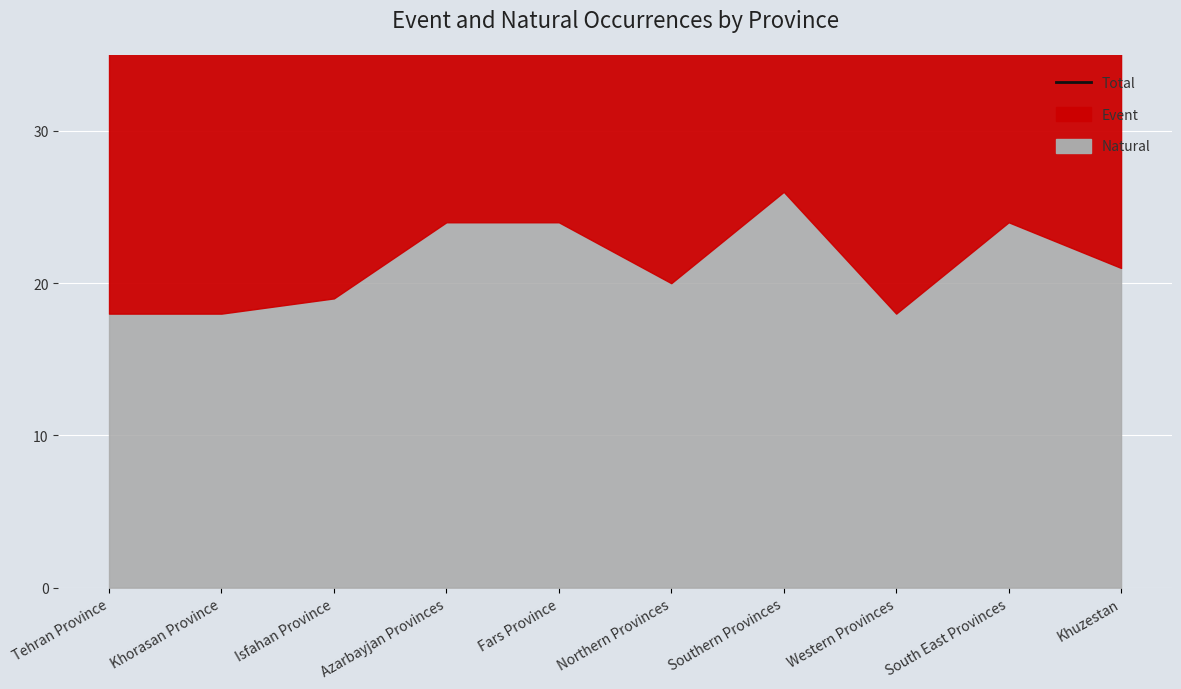

Reading left to right, what are all the values shown in this chart?

Tehran Province=39	Khorasan Province=44	Isfahan Province=43	Azarbayjan Provinces=47	Fars Province=49	Northern Provinces=43	Southern Provinces=50	Western Provinces=43	South East Provinces=43	Khuzestan=45